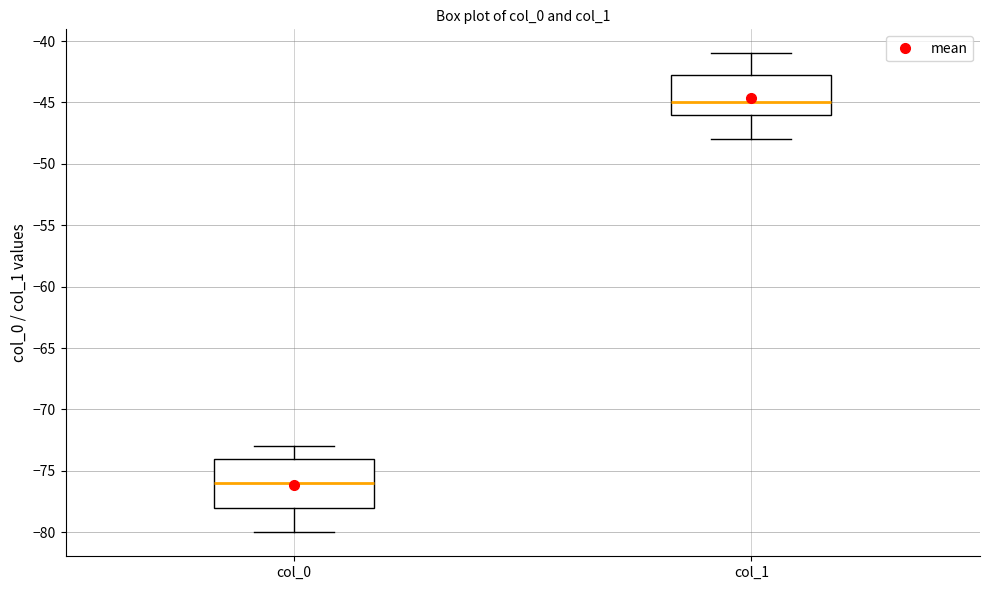

Which box has the lowest median line?

col_0